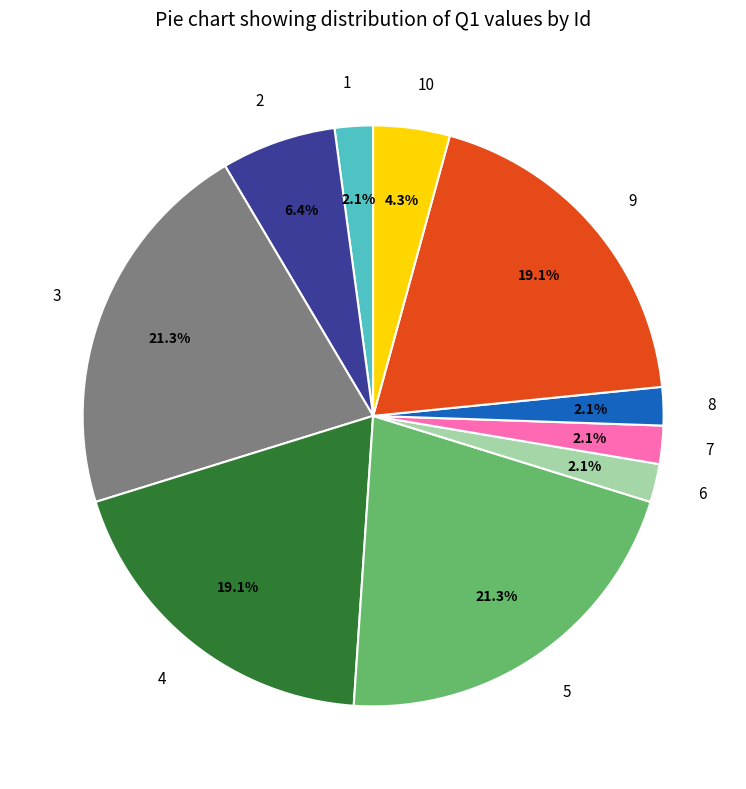

Is there a majority slice in this chart?

No